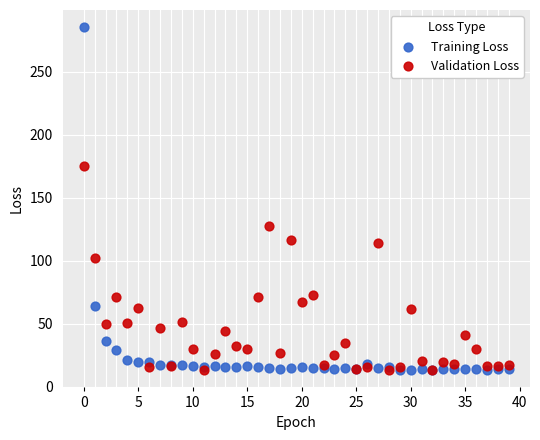

Which series has the largest Y range (max minus min)?

Training Loss